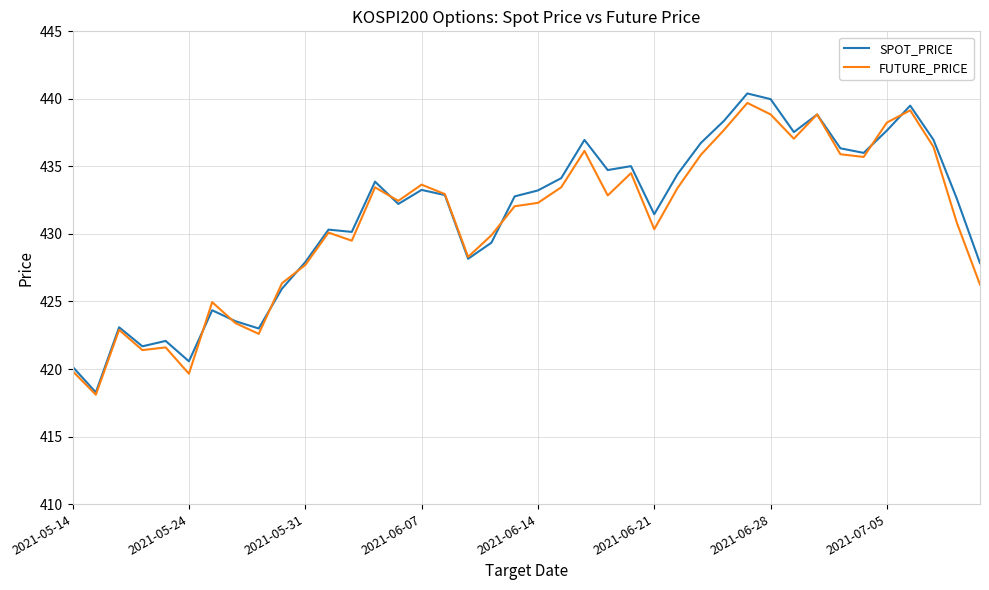

Is this an area chart (filled region under the line)?

No